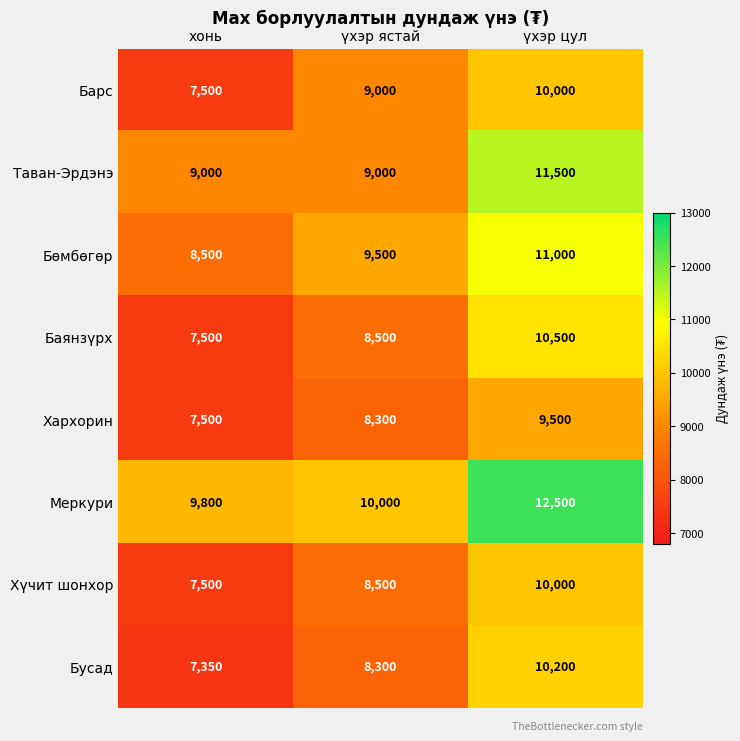

What is the difference between the highest and lowest values at хонь?

2450